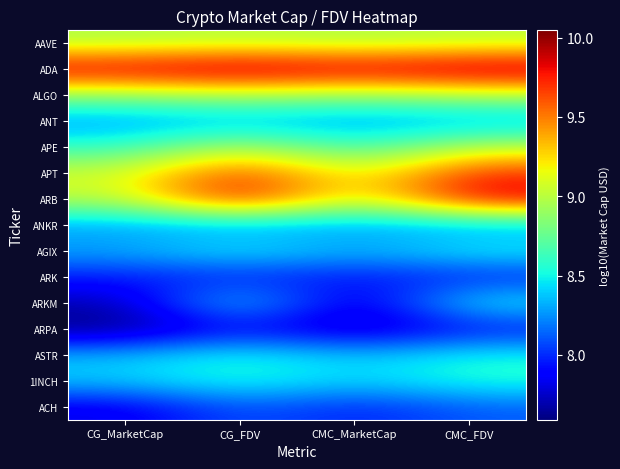

How many distinct data groups are displayed?

15